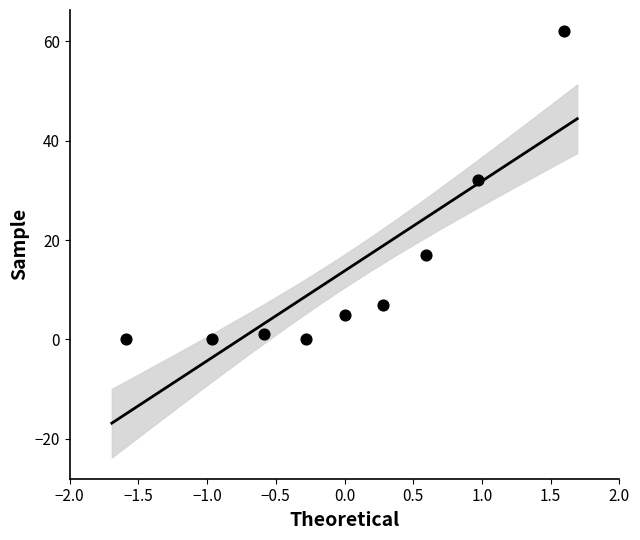

What is the average Y value?

14